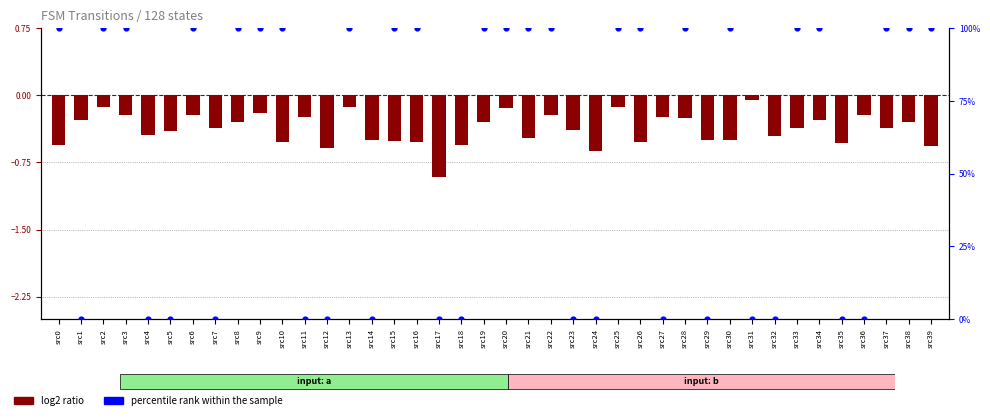

What are all the series names shown in the legend?

log2 ratio, percentile rank within the sample